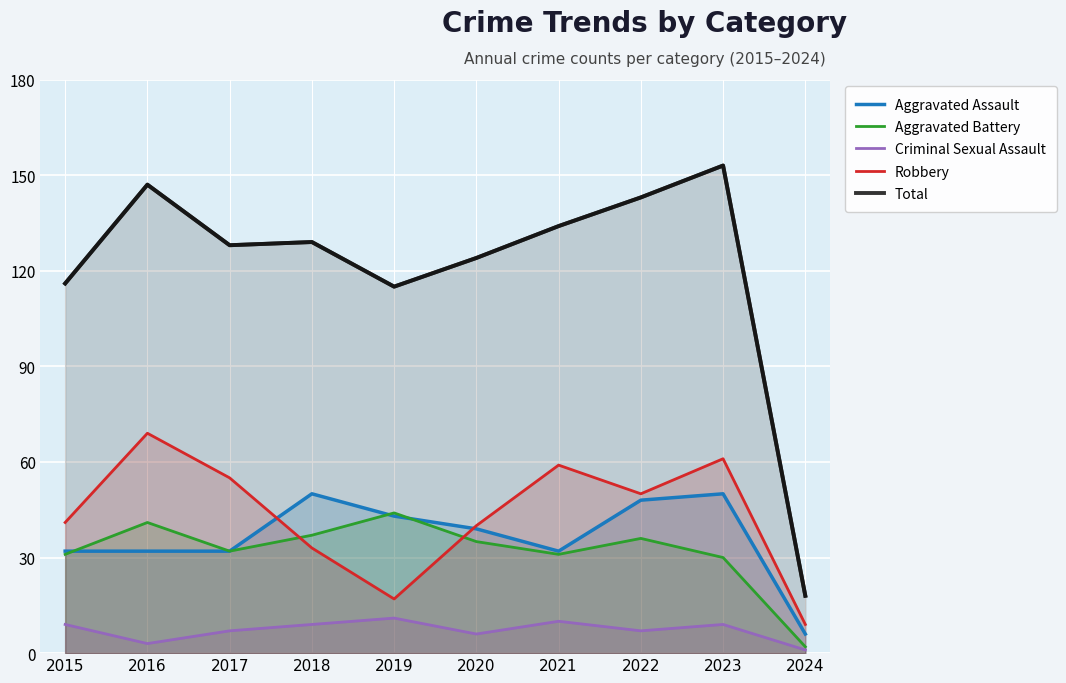

What is the value of the Criminal Sexual Assault point at the 6th from the left?

6